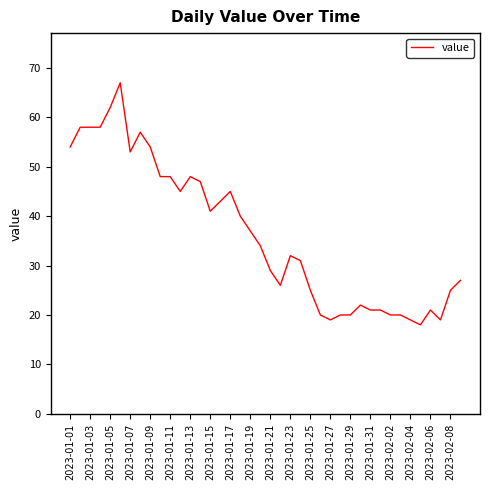

What is the difference between the maximum and minimum values?

49